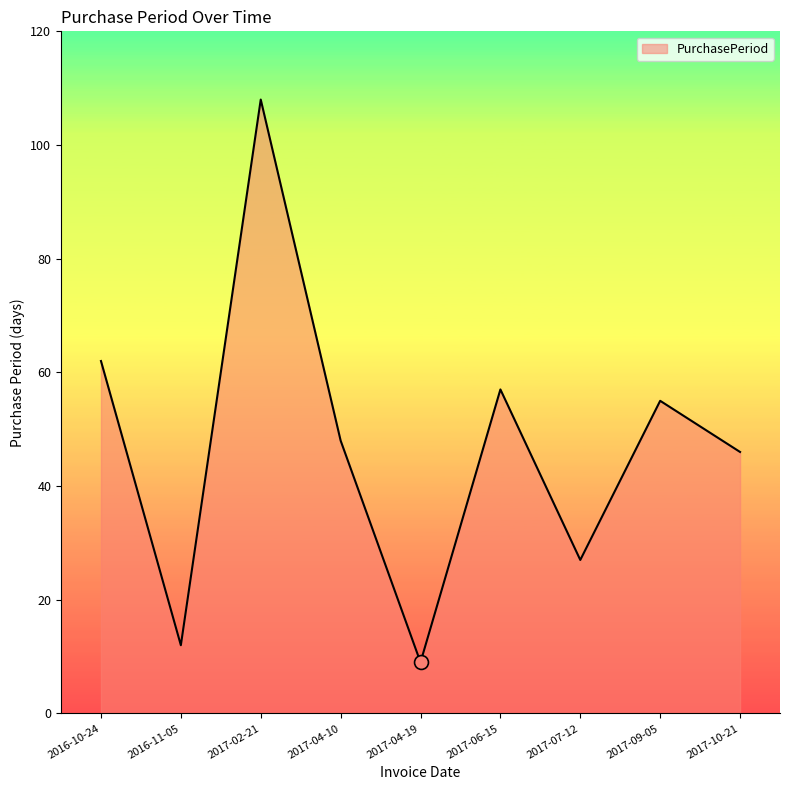

What is the approximate value at 2017-07-12?

27